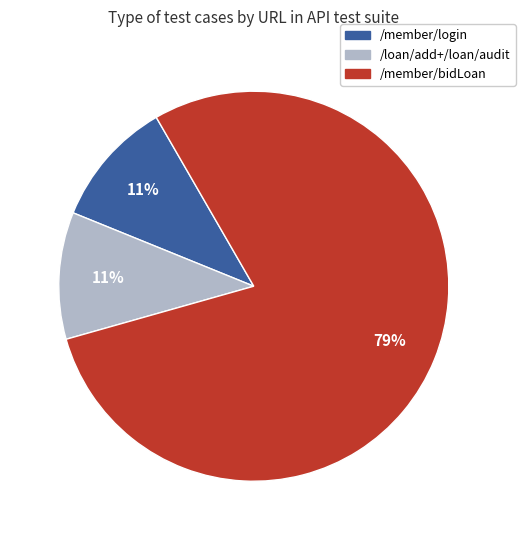

To the nearest percent, what is the average slice percentage?

33%